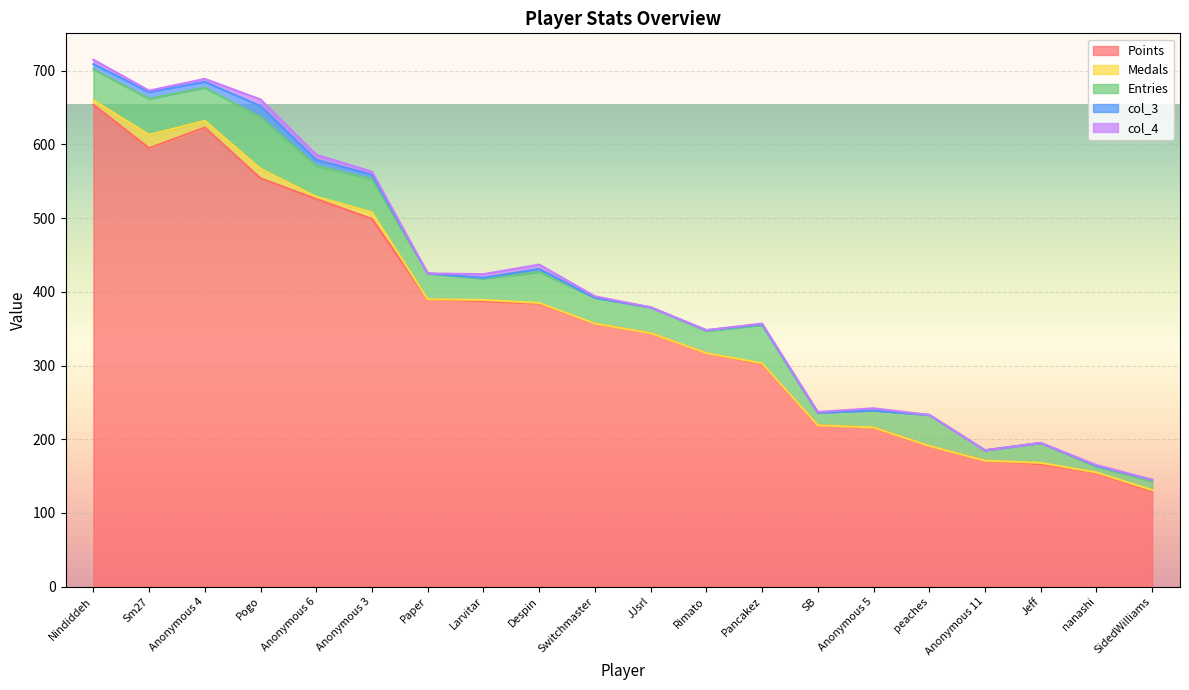

What are all the series names shown in the legend?

Points, Medals, Entries, col_3, col_4